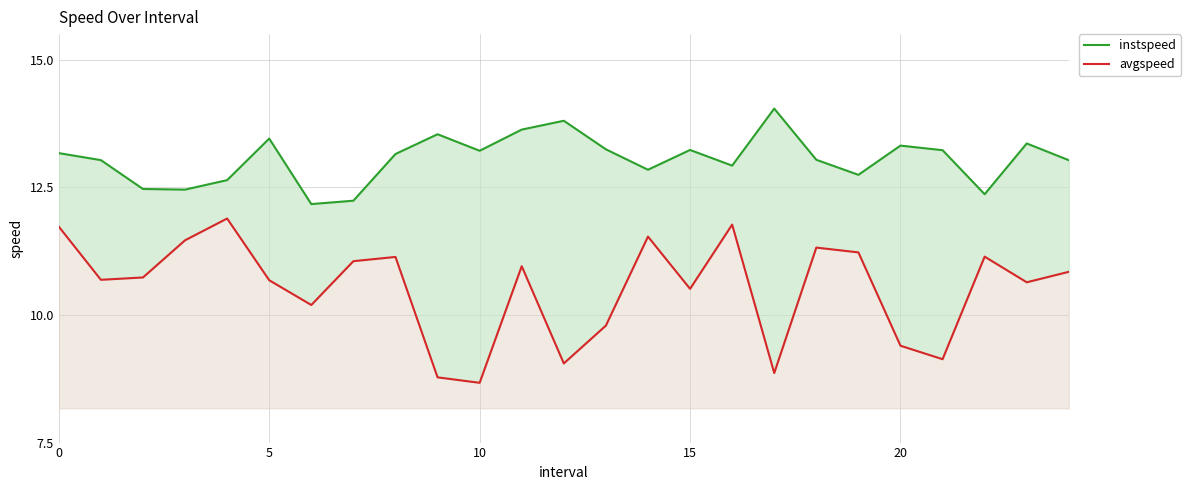

True or false: instspeed and avgspeed cross at least once.

False